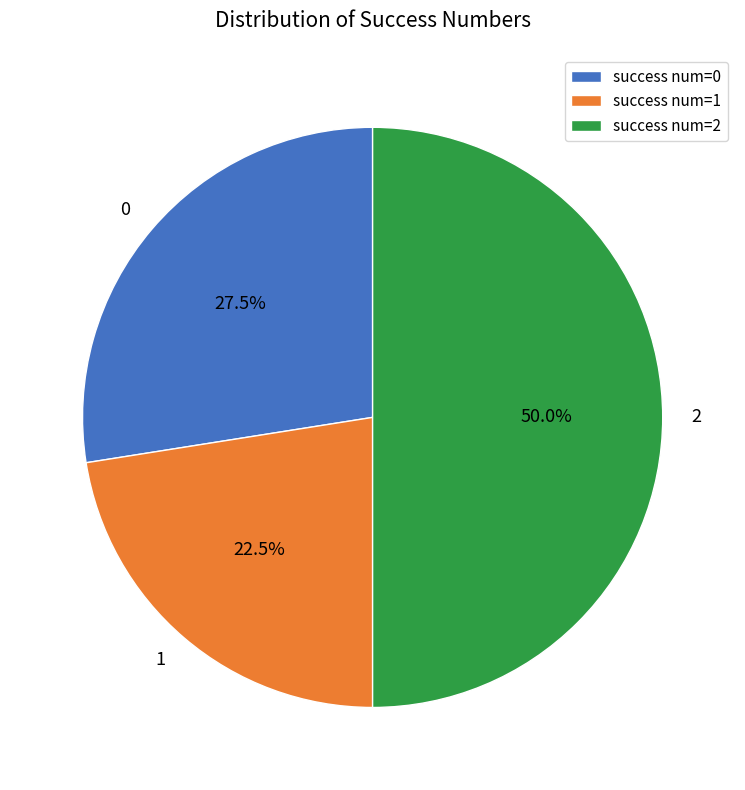

Do 2 and 1 together represent more than half of the pie?

Yes